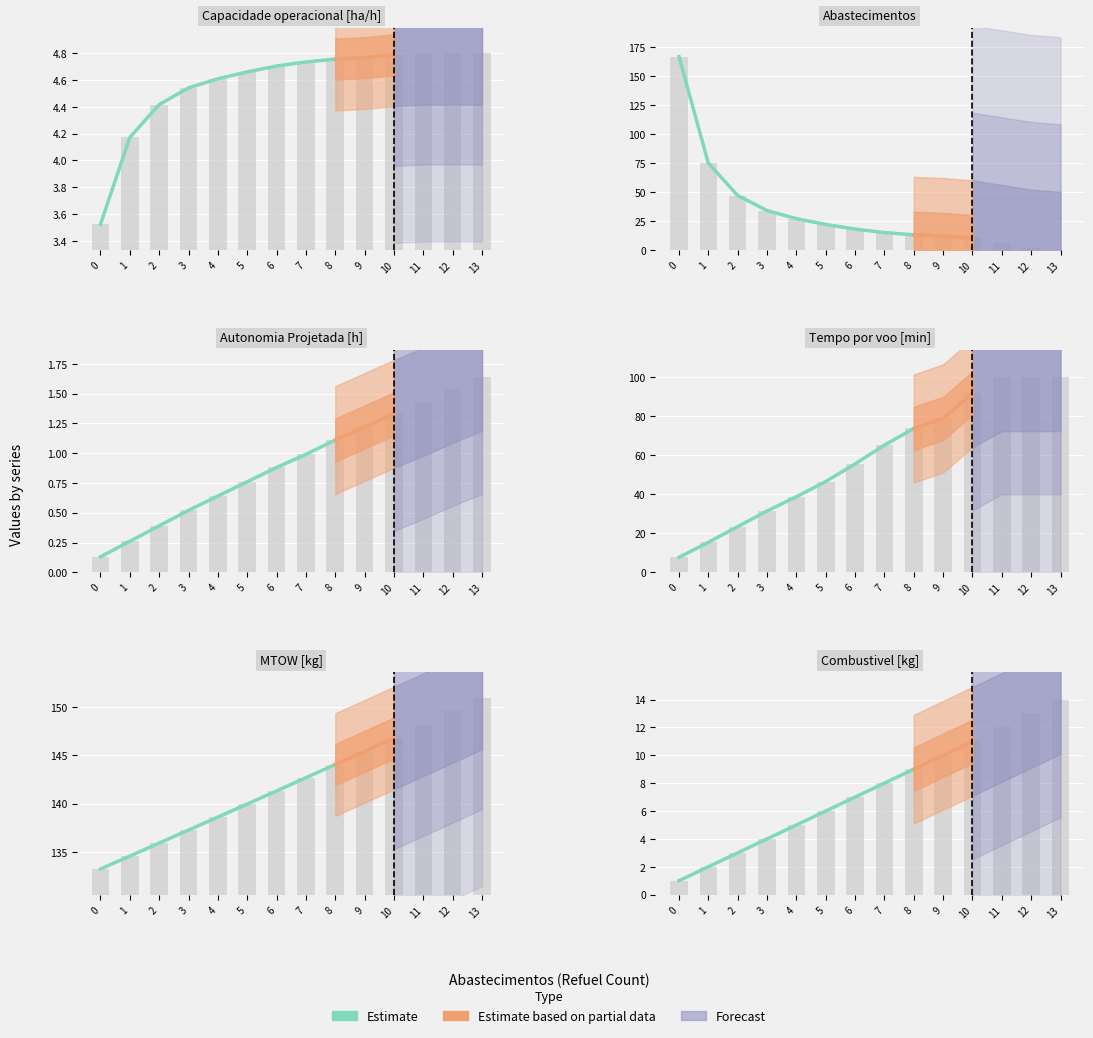

Is it true that the value at 1 is 1?

False